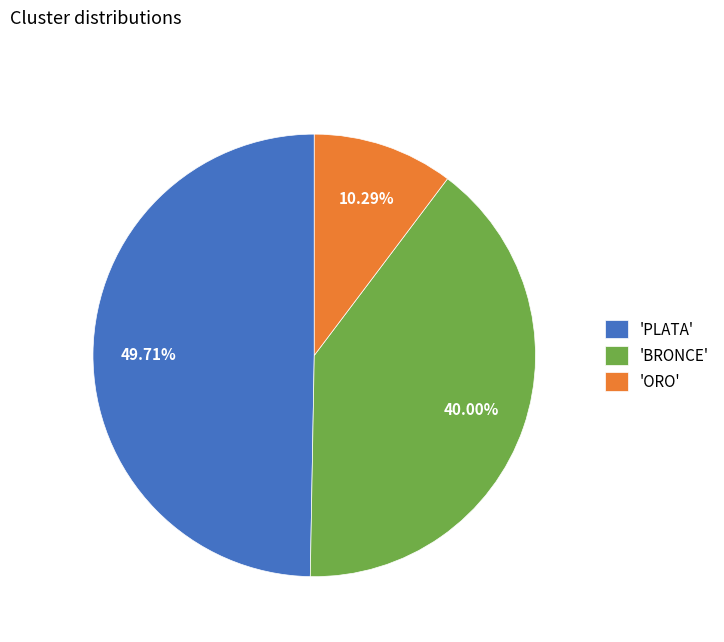

Is 'ORO' the majority of the pie?

No